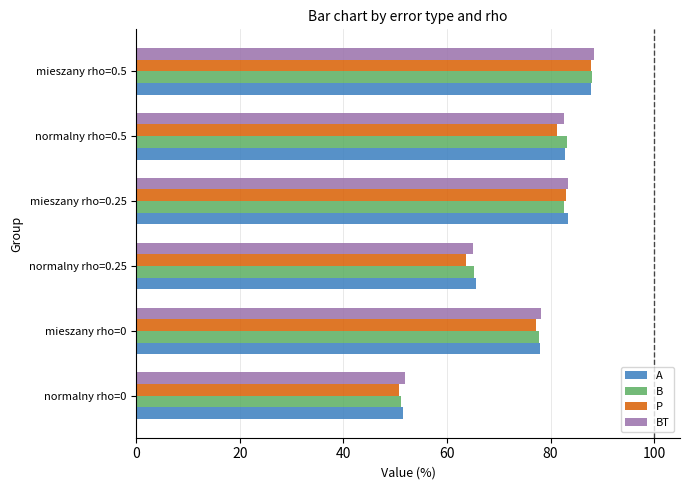

Which series changed the most between mieszany rho=0.25 and mieszany rho=0.5?

B